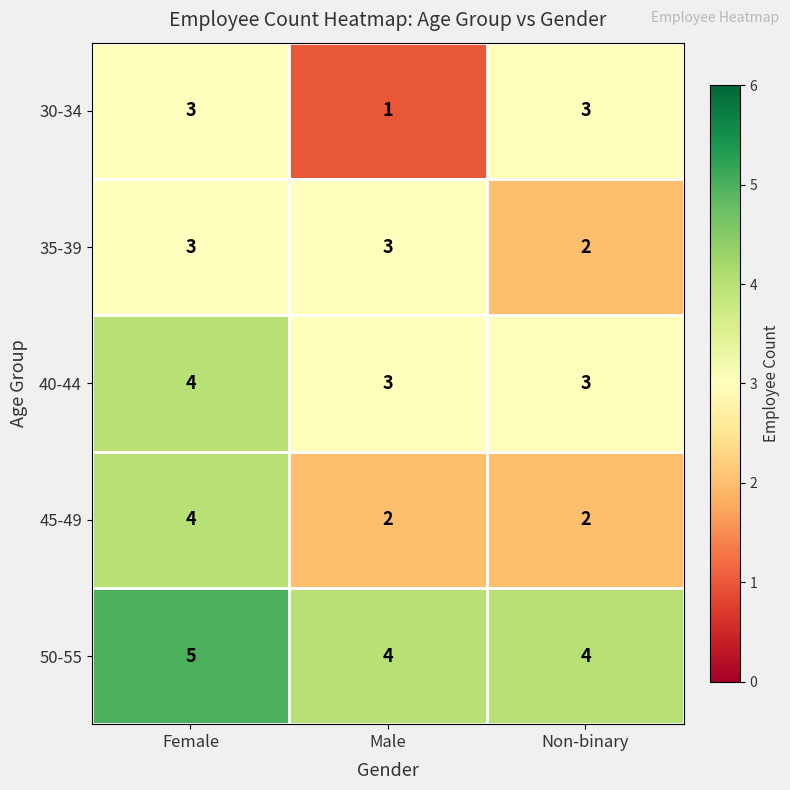

The value of 40-44 at Male is 2. True or false?

False